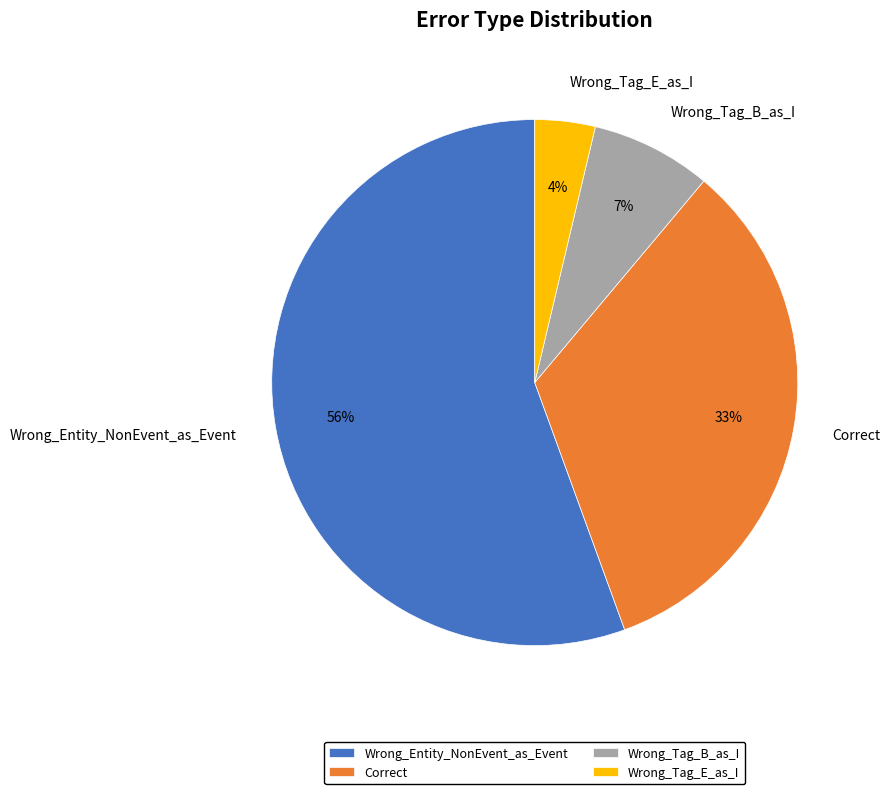

The Wrong_Tag_B_as_I slice represents 17% of the pie. True or false?

False